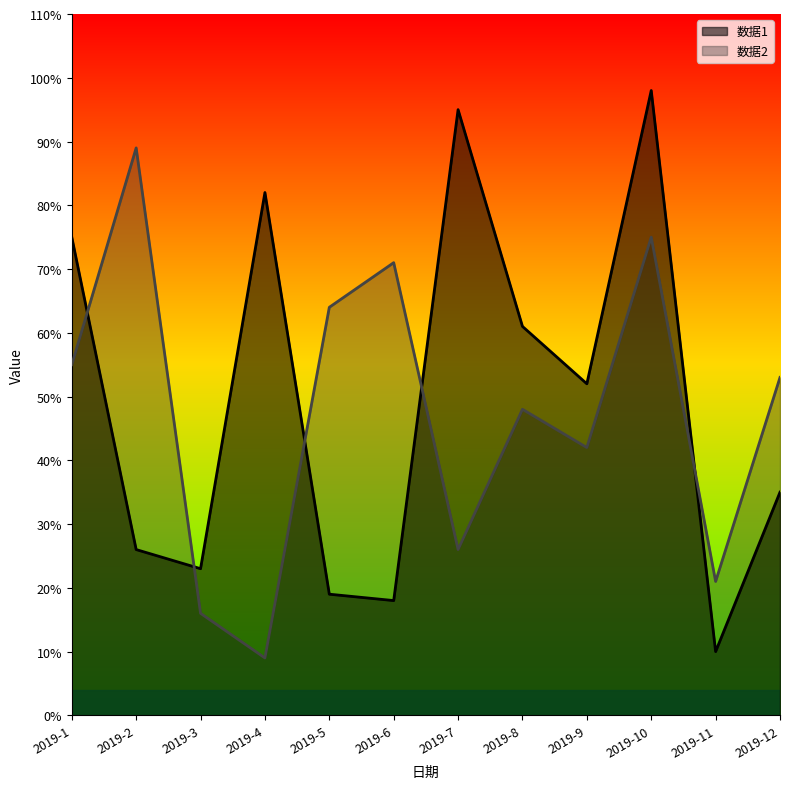

Between which two adjacent categories do 数据1 and 数据2 first intersect?

2019-1 and 2019-2